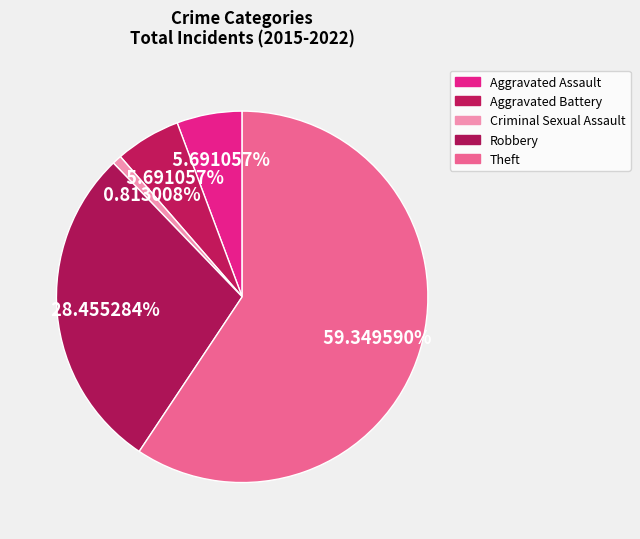

Which slice represents more than half of the pie?

Theft